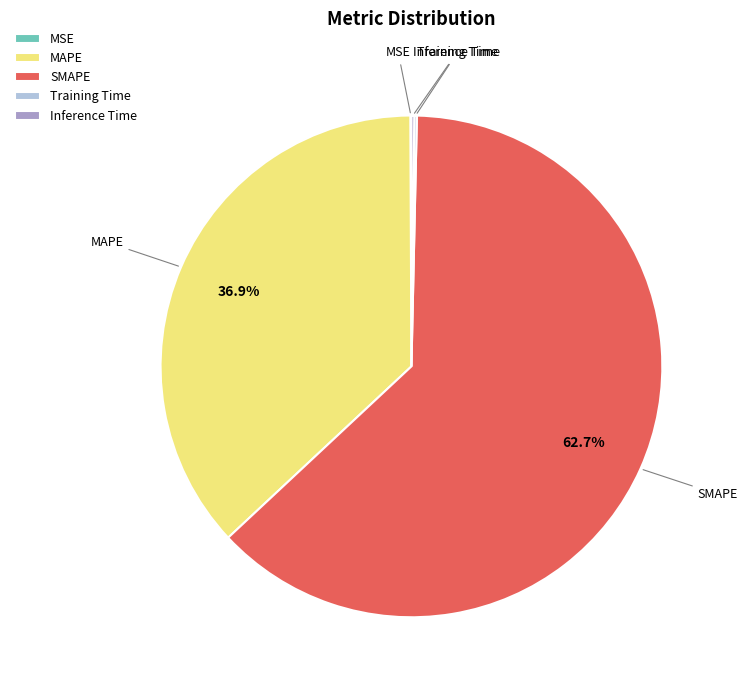

Does SMAPE account for over 50% of the chart?

Yes